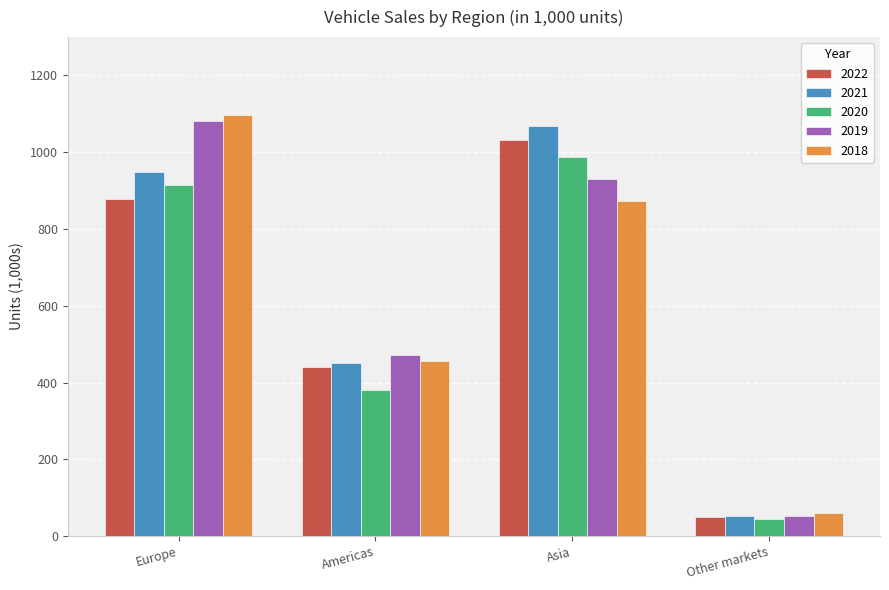

How many bars are there in total?

20